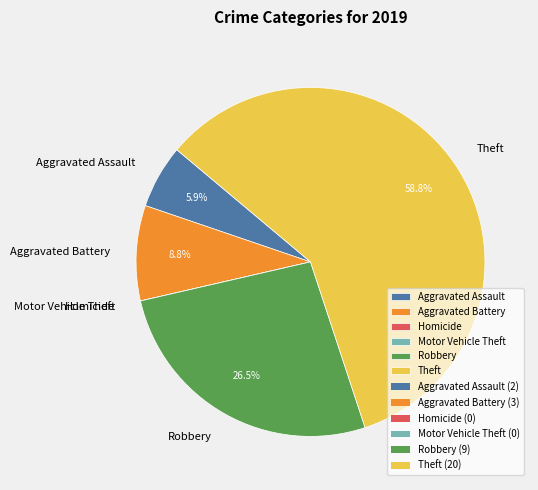

To the nearest percent, what portion does Aggravated Assault represent?

6%